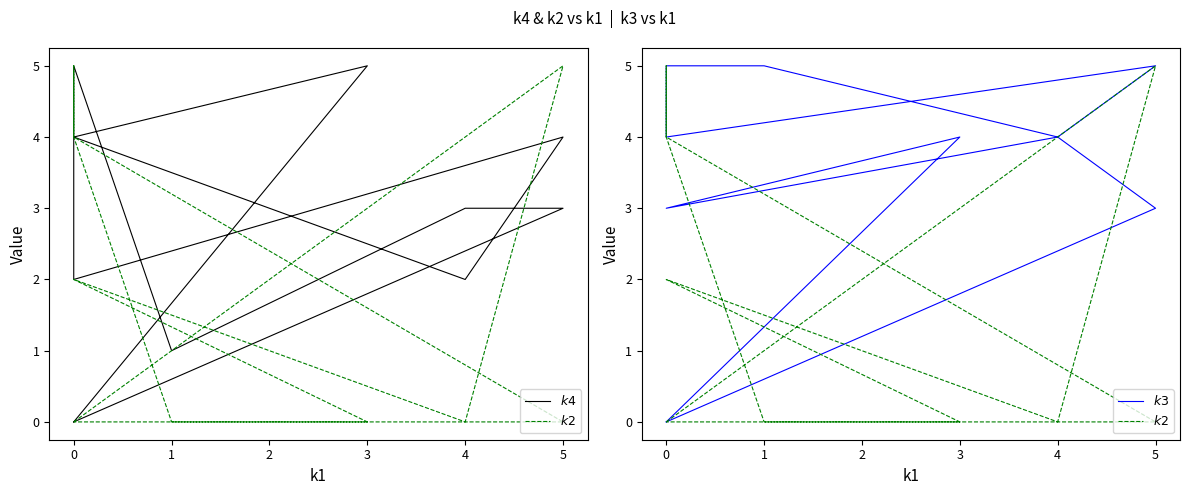

What is the total value across all series at 1?

6